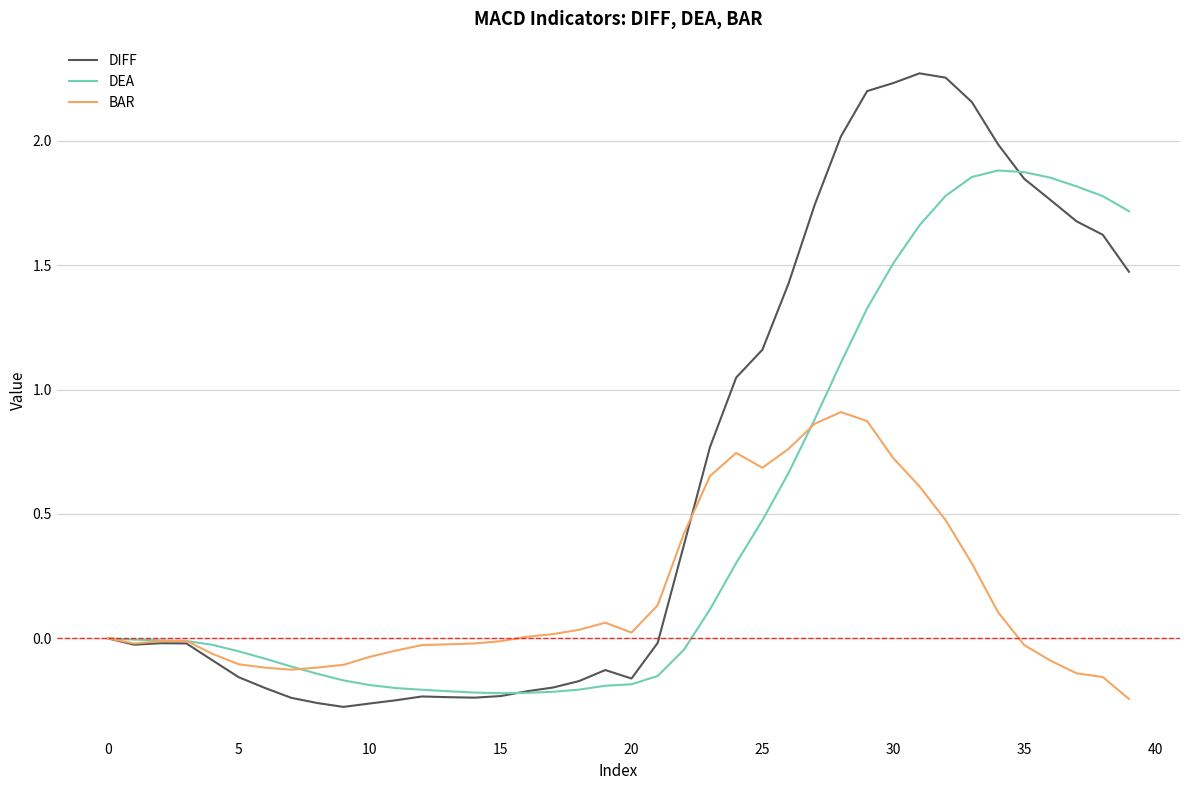

Which series has the largest total across all categories?

DIFF